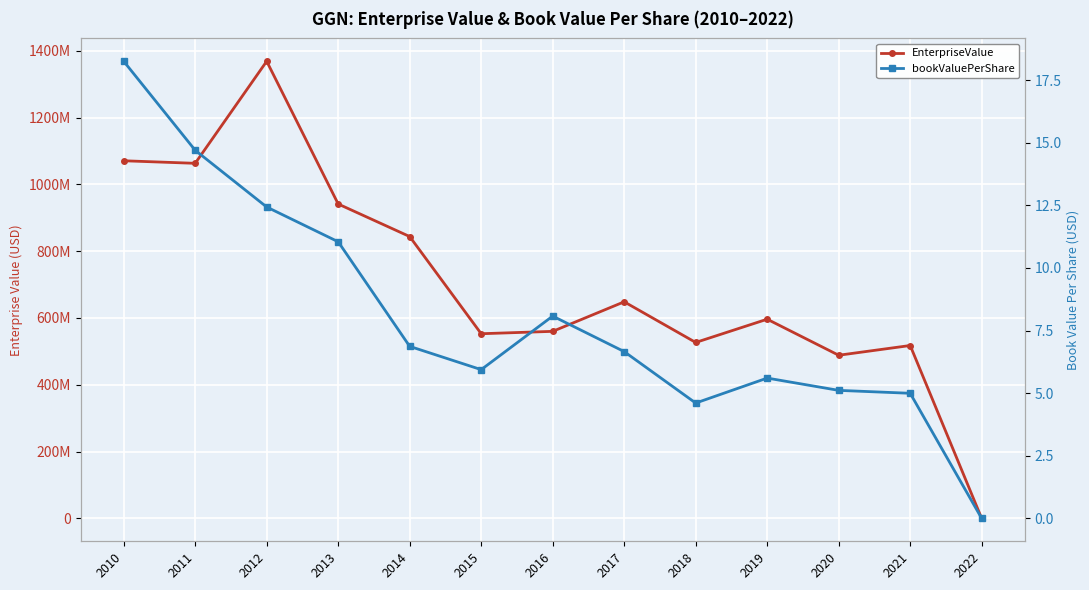

In bookValuePerShare, how many points are lower than both neighbors (excluding endpoints)?

2